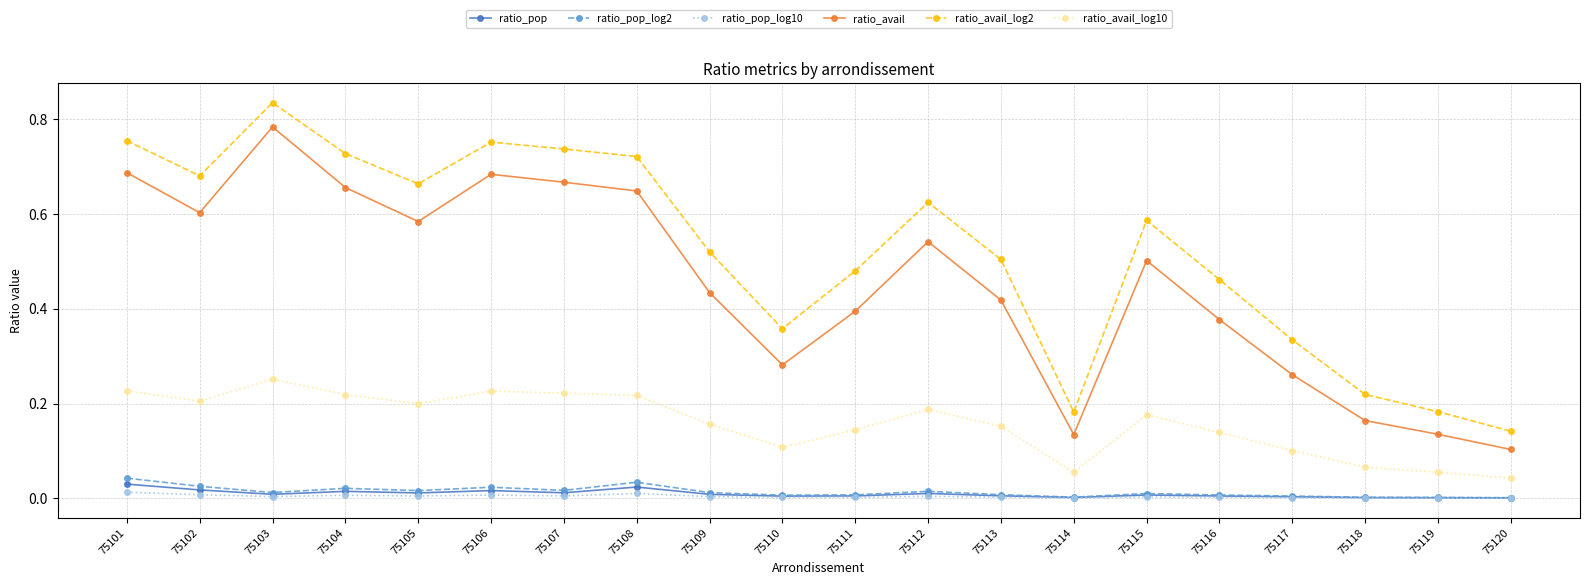

Does the chart display data point markers on the line(s)?

Yes